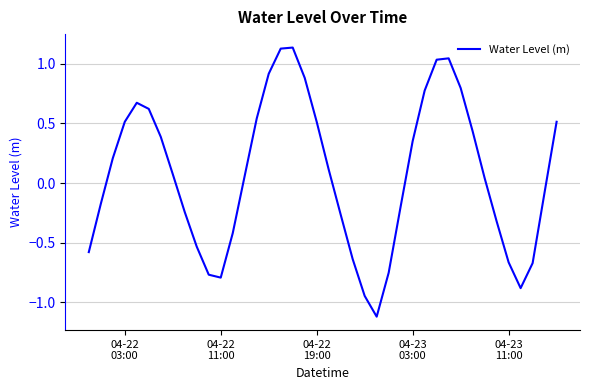

What is the smallest value displayed?

-1.1